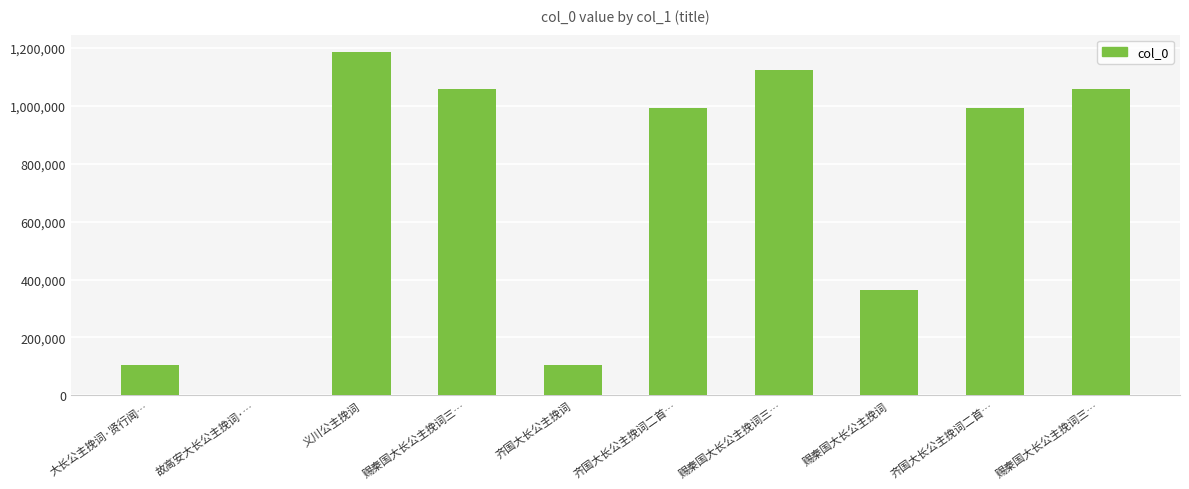

List the labels in order of value, smallest first.

故高安大长公主挽词·…, 齐国大长公主挽词, 大长公主挽词·贤行闻…, 赐秦国大长公主挽词, 齐国大长公主挽词二首…, 齐国大长公主挽词二首…, 赐秦国大长公主挽词三…, 赐秦国大长公主挽词三…, 赐秦国大长公主挽词三…, 义川公主挽词